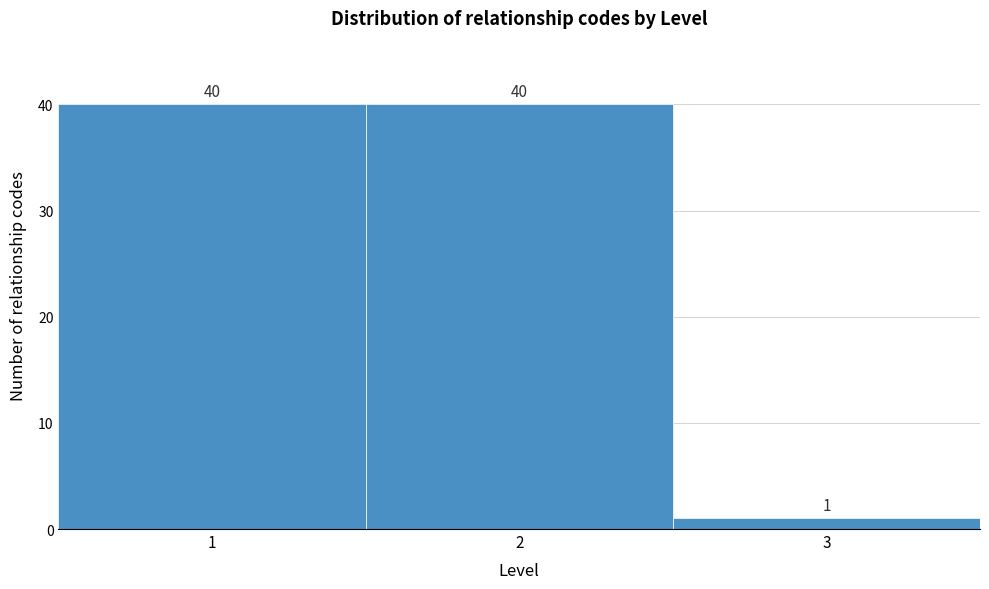

Reading left to right, list every bar in this chart as the range it spans on the x-axis followed by its height.

0.5 to 1.5: 40
1.5 to 2.5: 40
2.5 to 3.5: 1